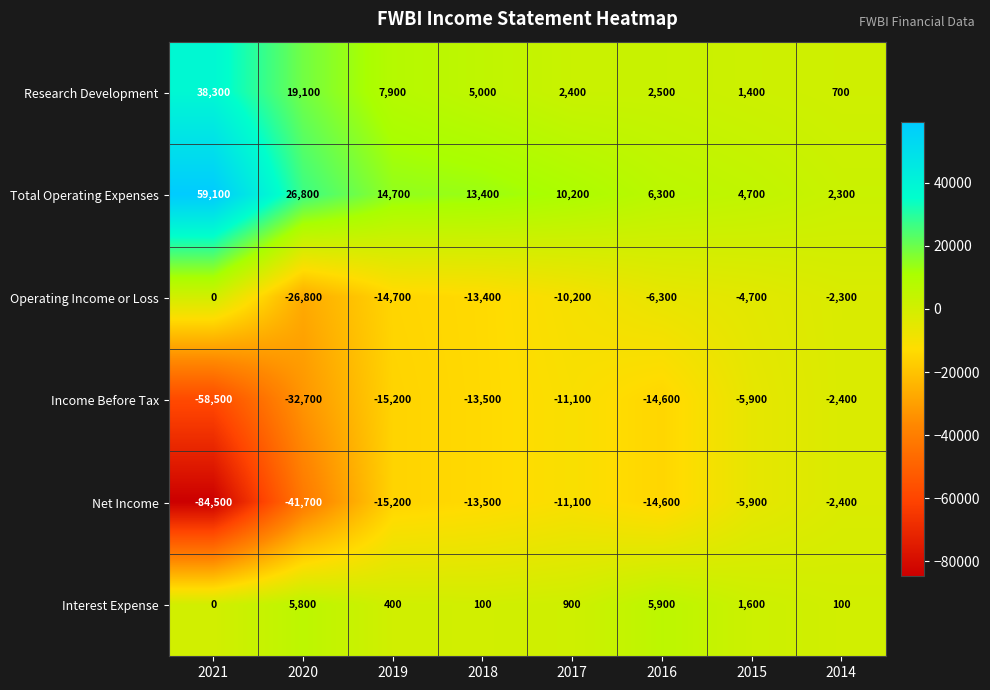

What is the total value across all series at 2014?

-4000